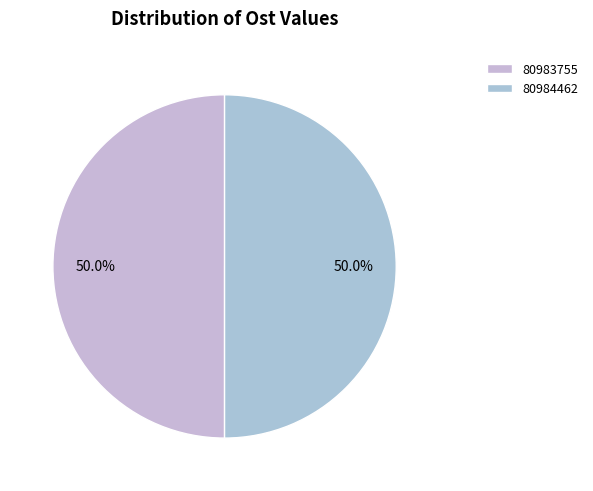

How many slices are in this pie chart?

2